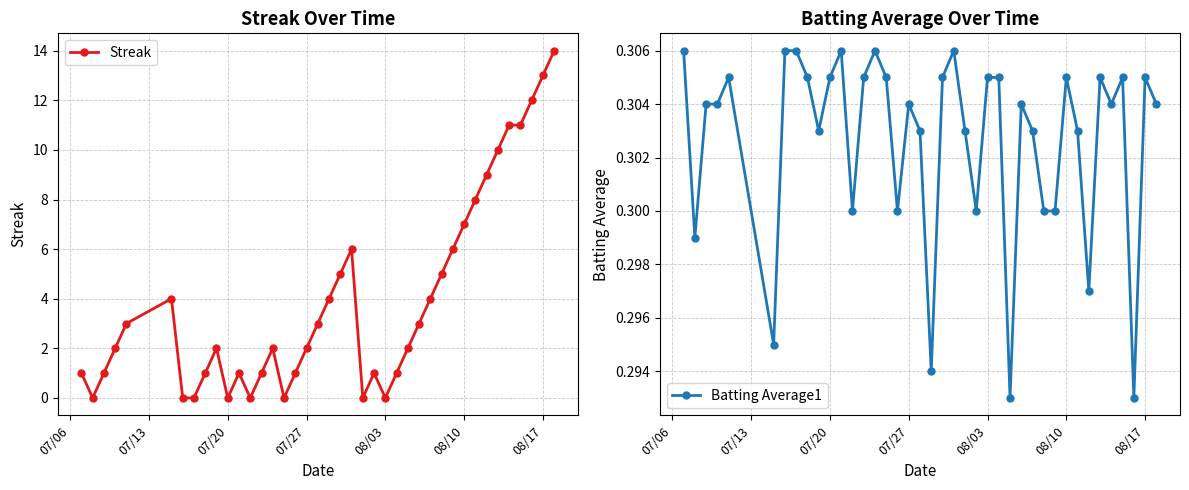

Which series has the largest range (max minus min)?

Streak